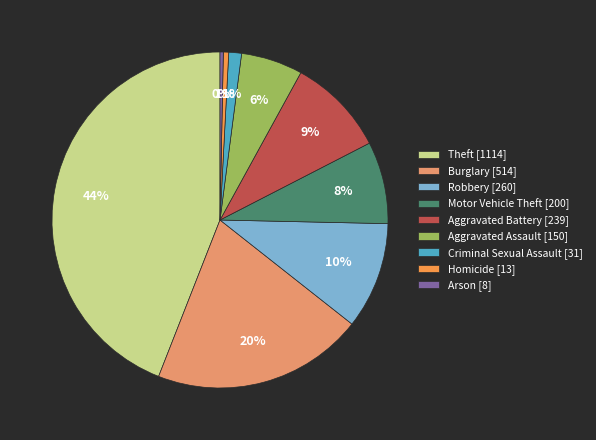

To the nearest percent, what percentage of the pie is Burglary?

20%